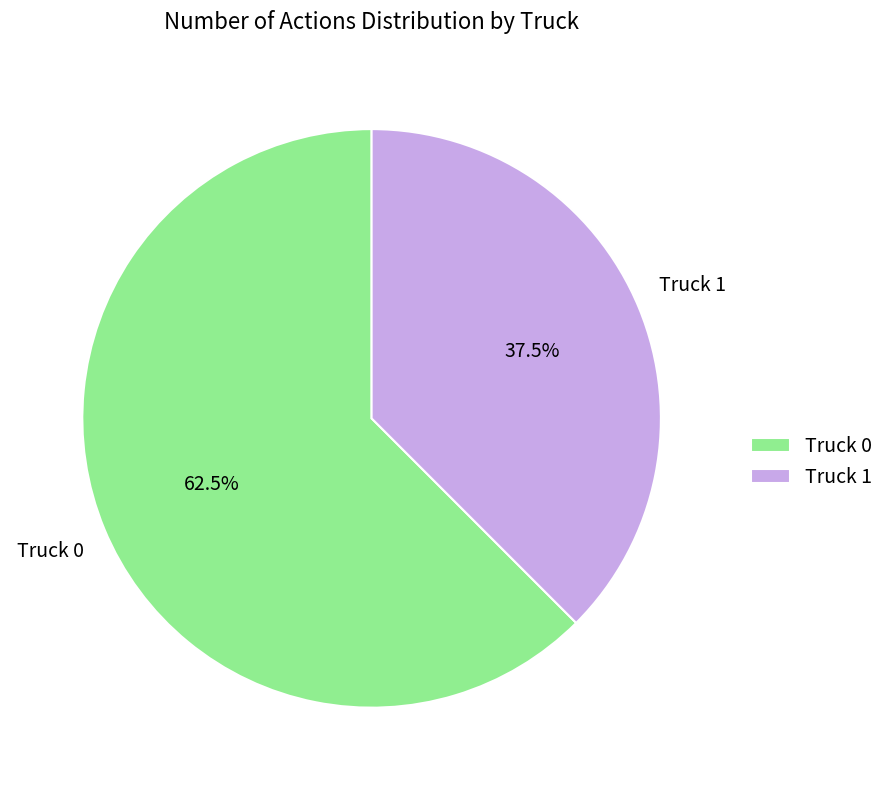

What percentage do Truck 1 and Truck 0 together represent?

100.0%